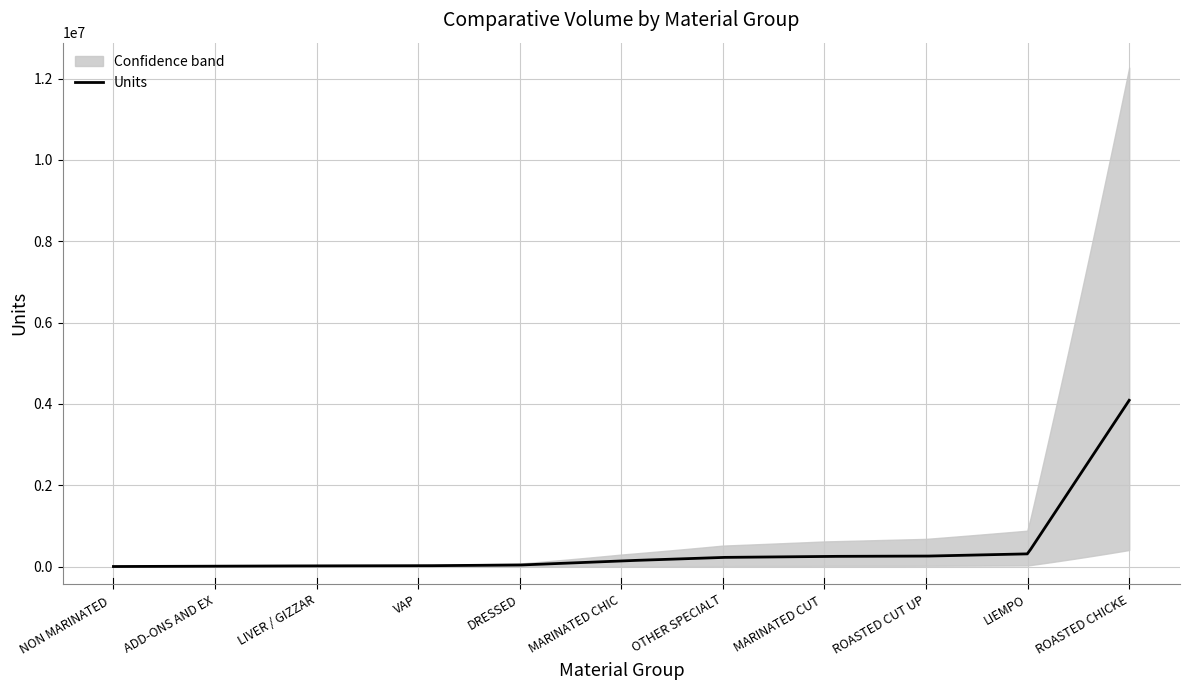

The value of Units at ROASTED CHICKE is 1868360.8. True or false?

False